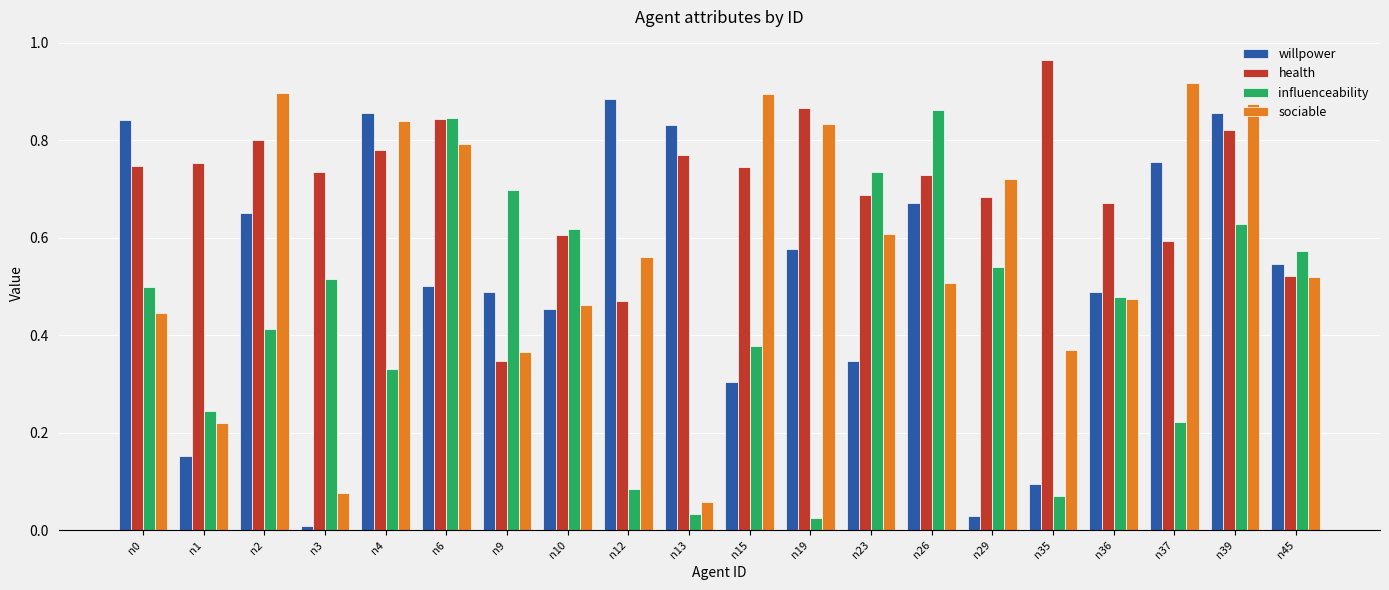

What is the sum of the health values at n2 and n45?

1.3